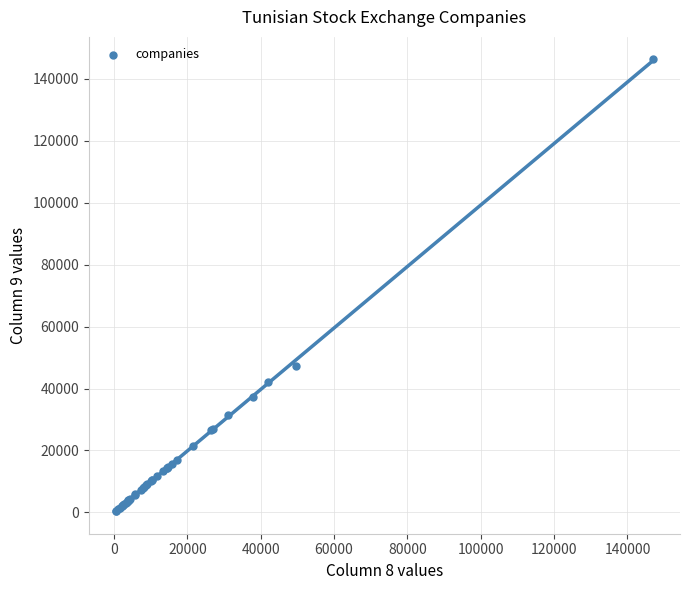

What Y value in the scatter plot is closest to 73310?

47420